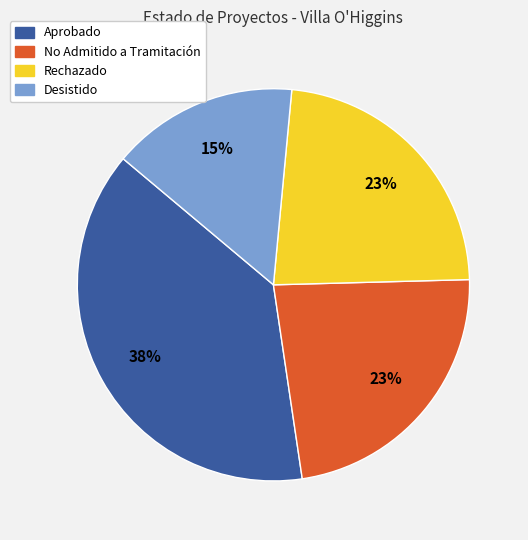

True or false: Desistido accounts for 7% of the total.

False